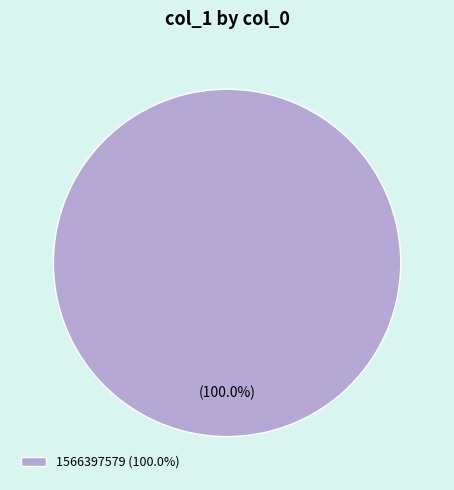

Rank the categories by value from highest to lowest.

1566397579 (100.0%)